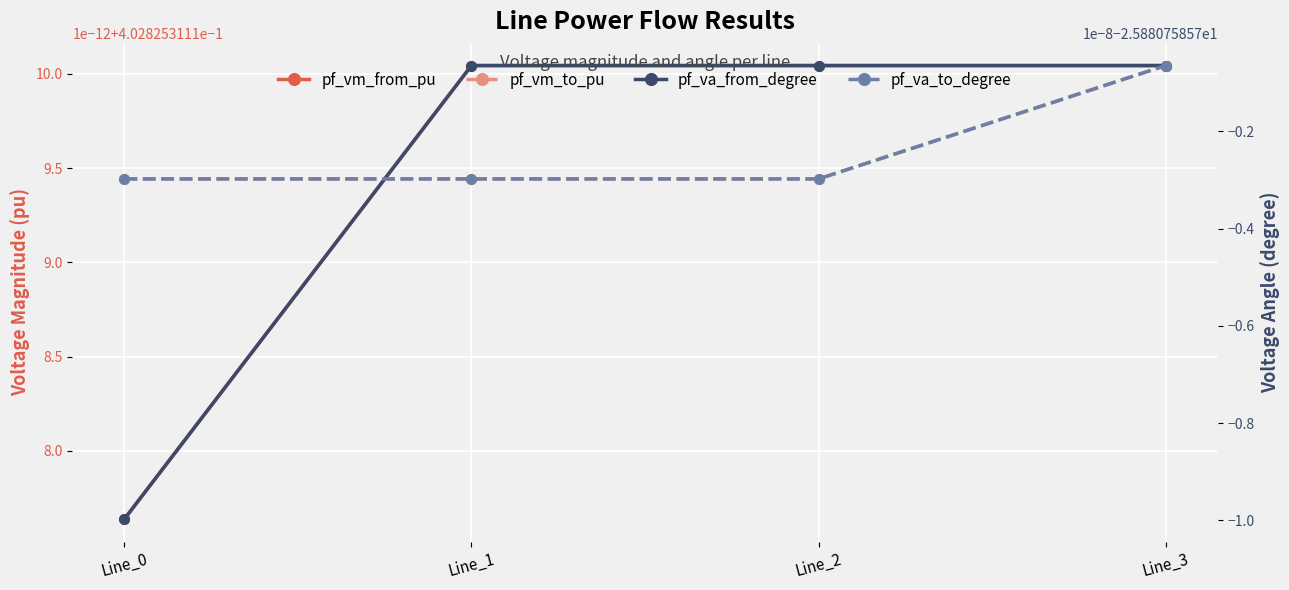

Which category has the lowest value in the pf_va_from_degree series?

Line_0